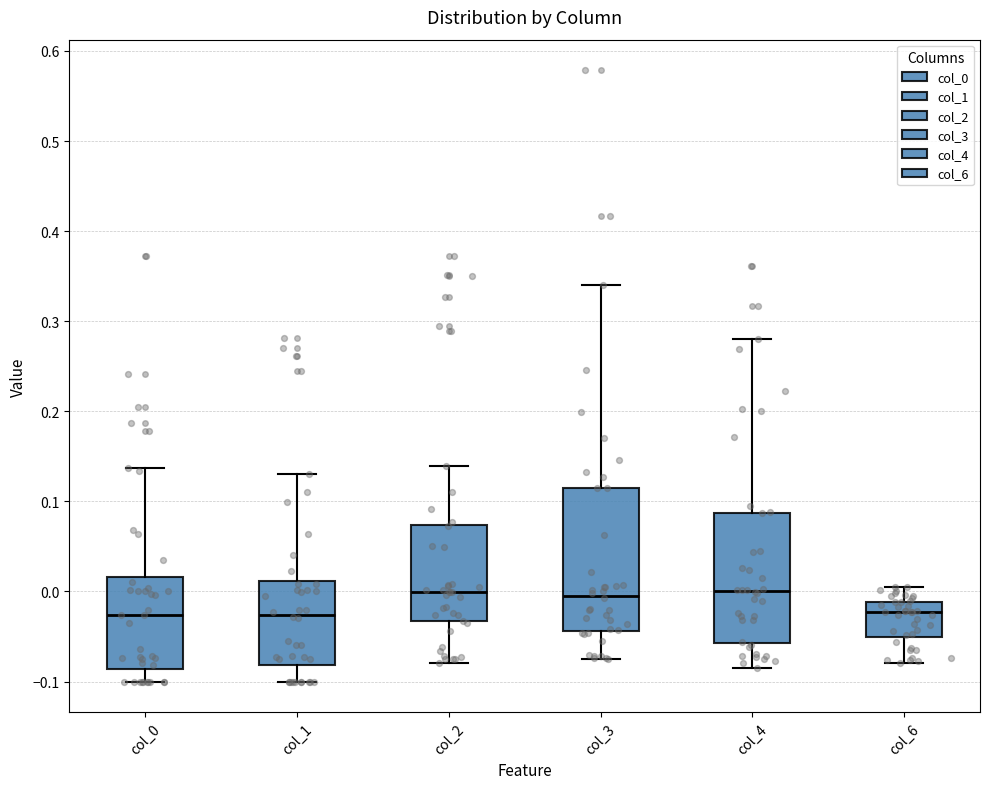

Reading left to right, read every box against the y-axis: the position of its median line, the range the box covers, and the ends of its whiskers. The values are not printed on the chart, so give them approximately, as read against the axis.

col_0: median -0.03, box -0.09 to 0.02, whiskers -0.10 to 0.14
col_1: median -0.03, box -0.08 to 0.01, whiskers -0.10 to 0.13
col_2: median 0.00, box -0.03 to 0.07, whiskers -0.08 to 0.14
col_3: median 0.00, box -0.04 to 0.11, whiskers -0.08 to 0.34
col_4: median 0.00, box -0.06 to 0.09, whiskers -0.08 to 0.28
col_6: median -0.02, box -0.05 to -0.01, whiskers -0.08 to 0.01